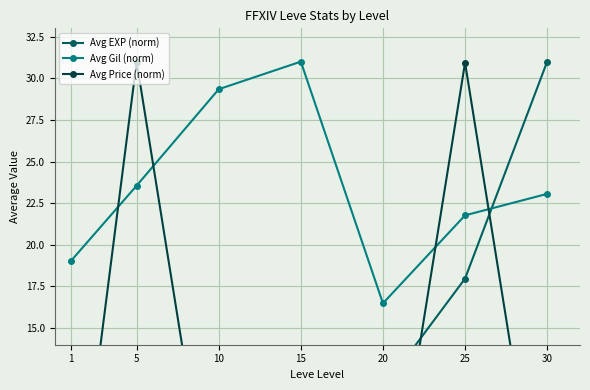

In Avg EXP (norm), how many points are lower than both neighbors (excluding endpoints)?

1